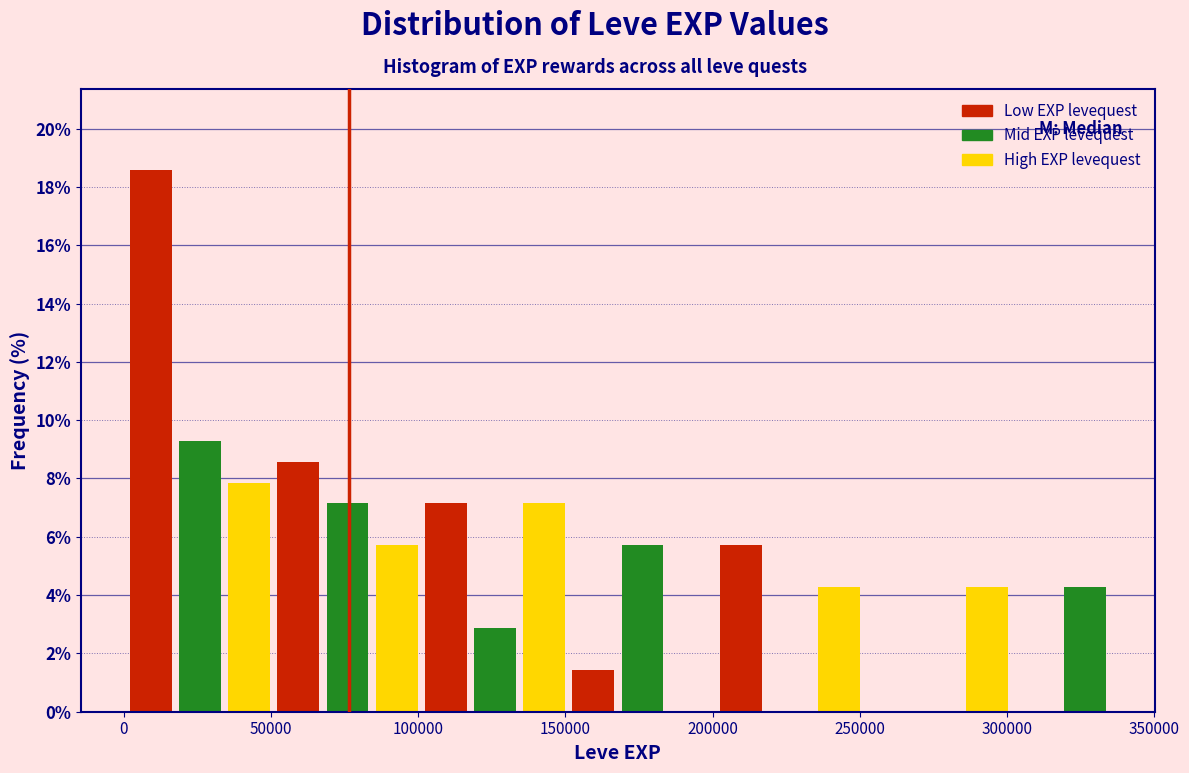

Read against the x-axis, roughly where is the centre of the tallest bar?

10000